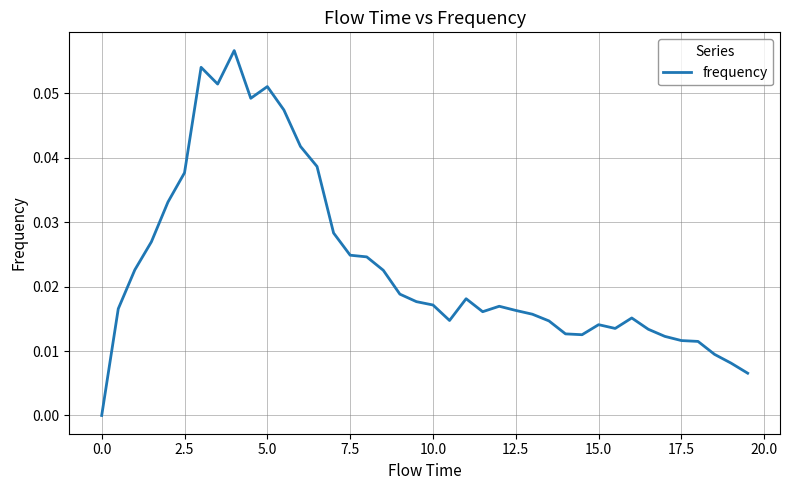

Is this an area chart (filled region under the line)?

No